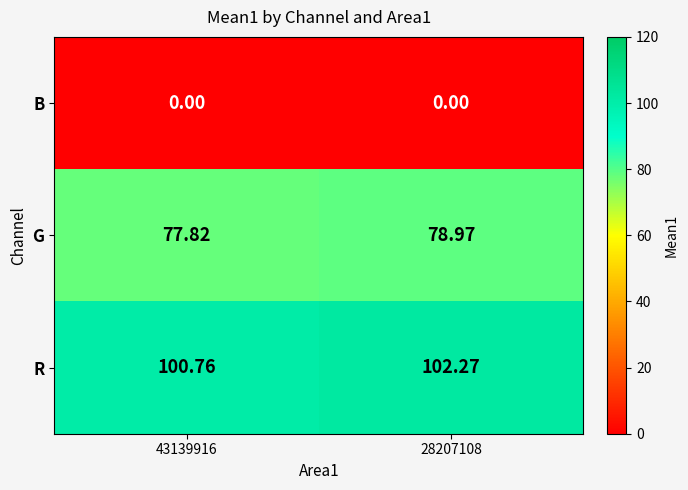

Rank the series by their average value, from lowest to highest.

B, G, R